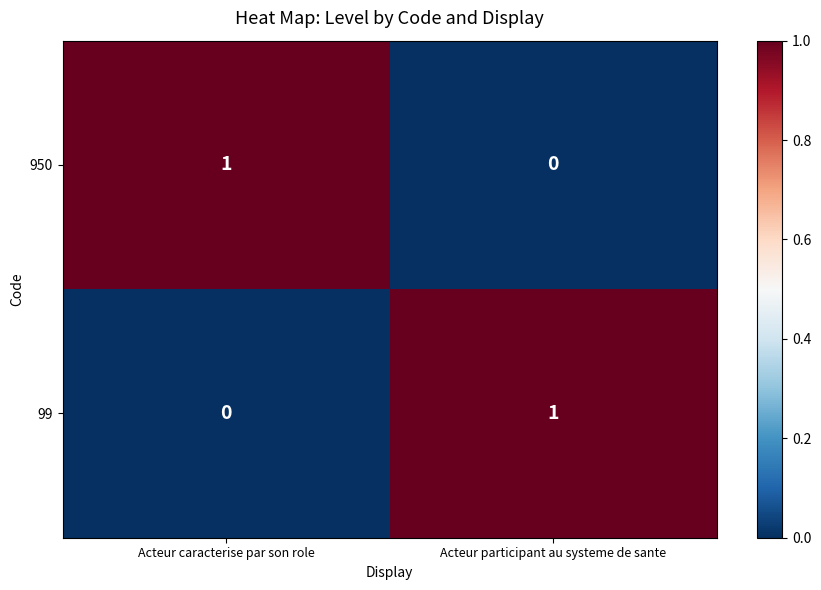

The 950 series shows 1 at Acteur caracterise par son role. True or false?

True